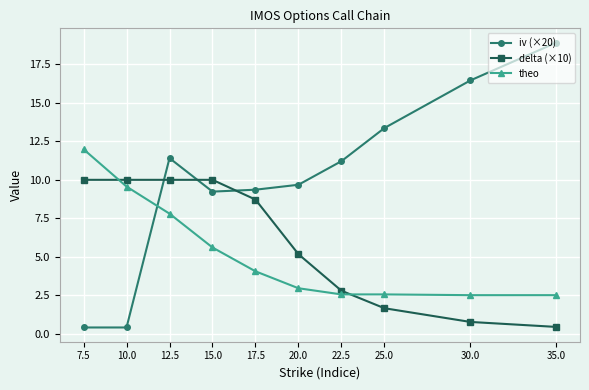

What is the minimum value for theo?

2.5